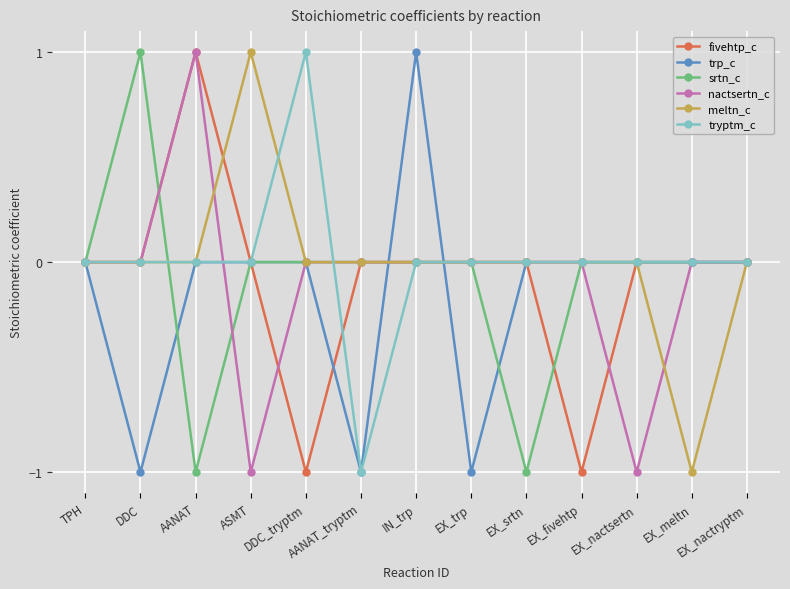

Which series changed the most between DDC_tryptm and AANAT_tryptm?

tryptm_c